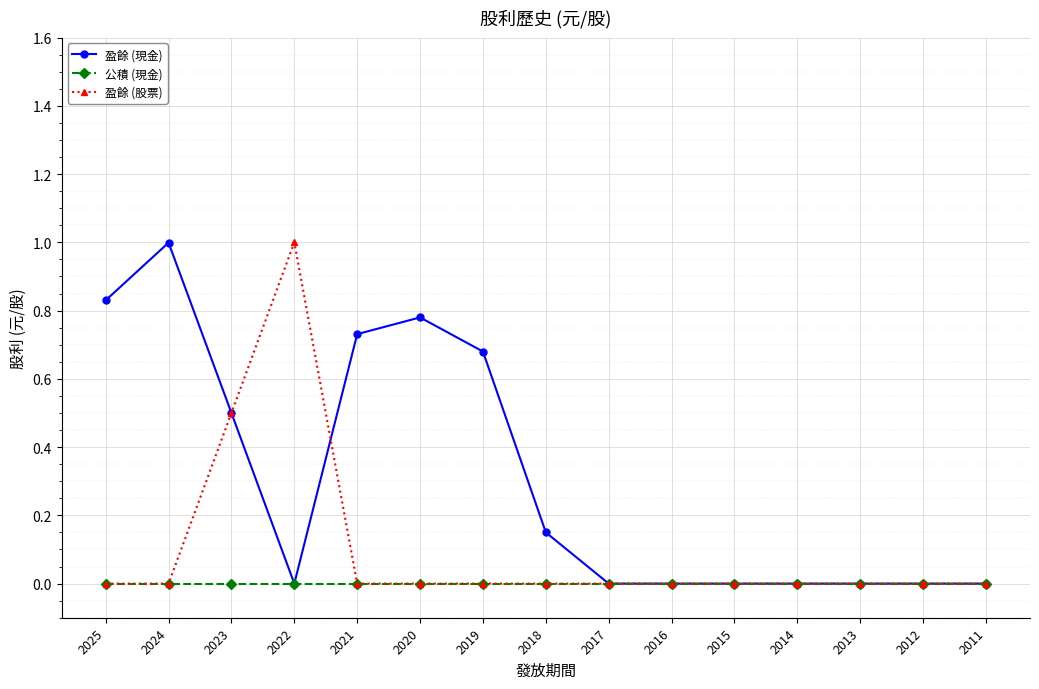

How many lines are shown in the chart?

3